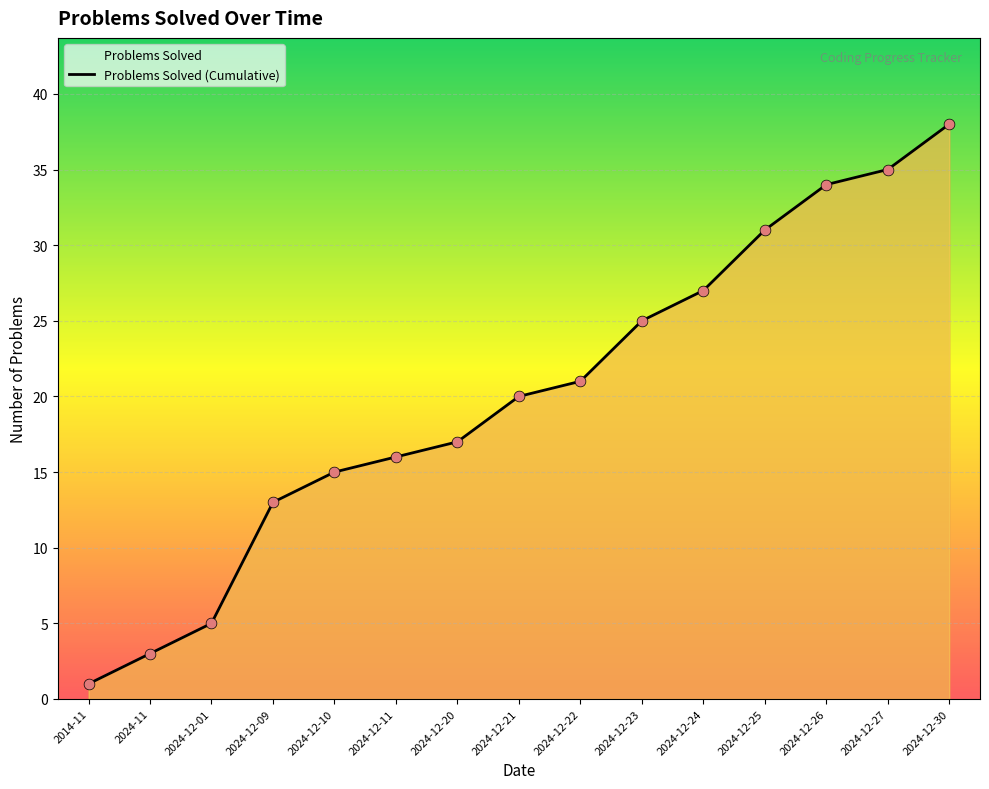

What is the change in value from 2014-11 to 2024-12-20?

+16